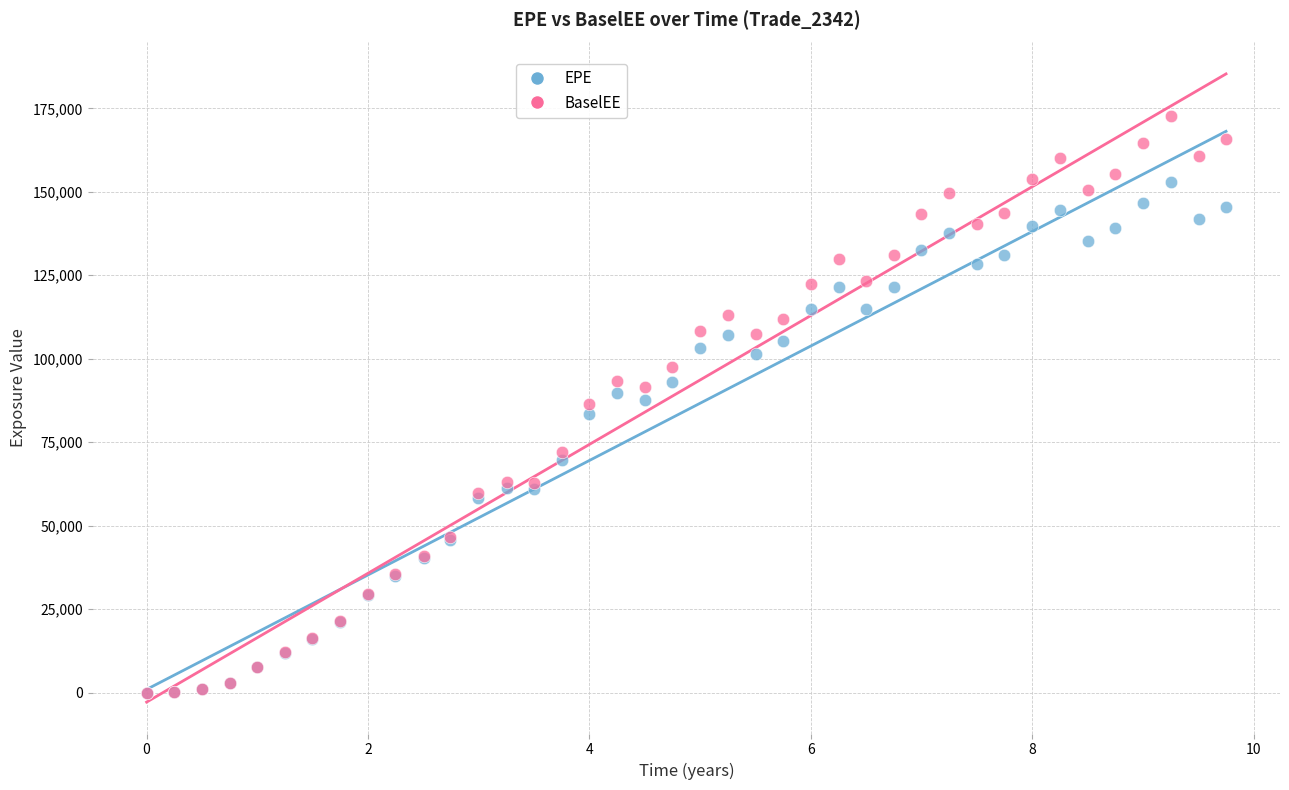

What are all the series names shown in the legend?

EPE, BaselEE